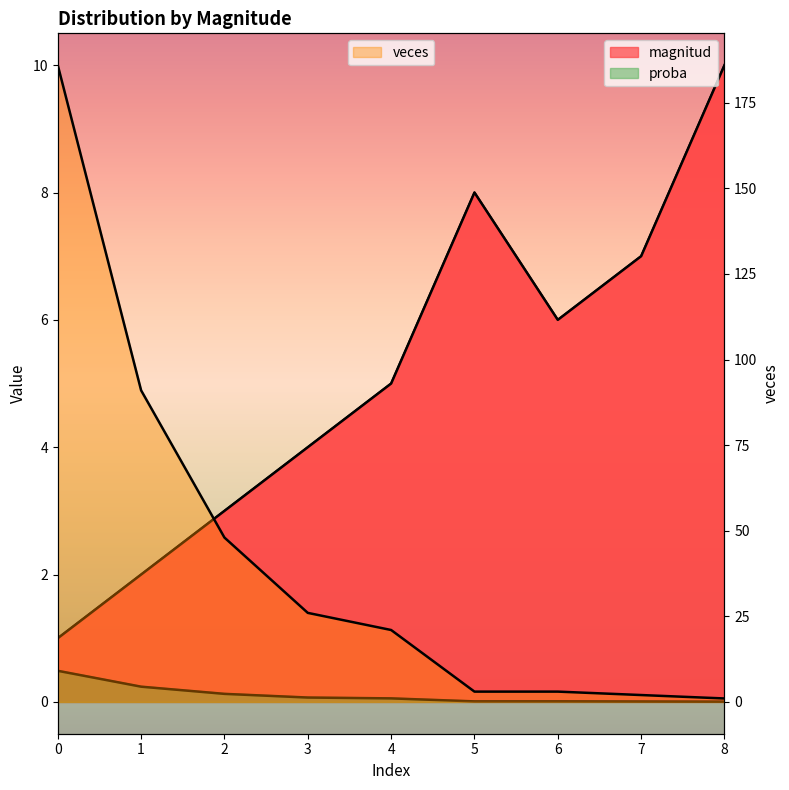

Between 6 and 7, which series saw the biggest shift?

magnitud